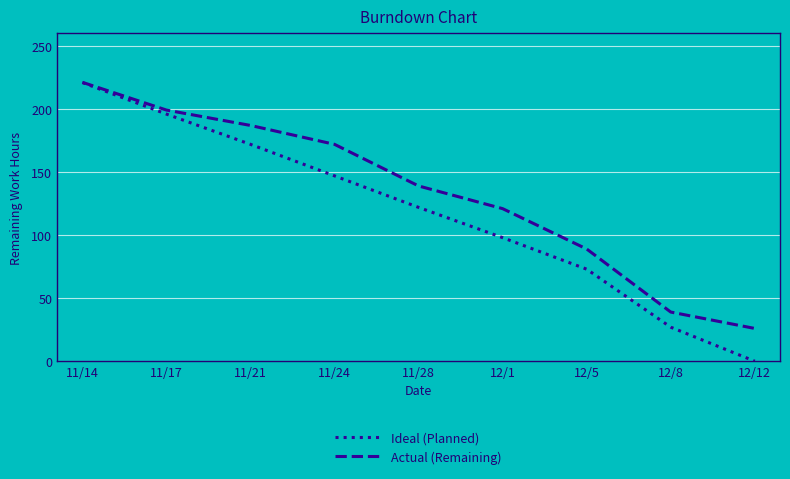

Reading left to right, list all the values displayed in this chart.

Ideal (Planned): 221.0	196.0	172.0	147.0	122.0	98.0	73.0	27.0	0.0
Actual (Remaining): 221.2	199.2	187.0	172.0	139.0	121.0	89.0	39.0	26.0